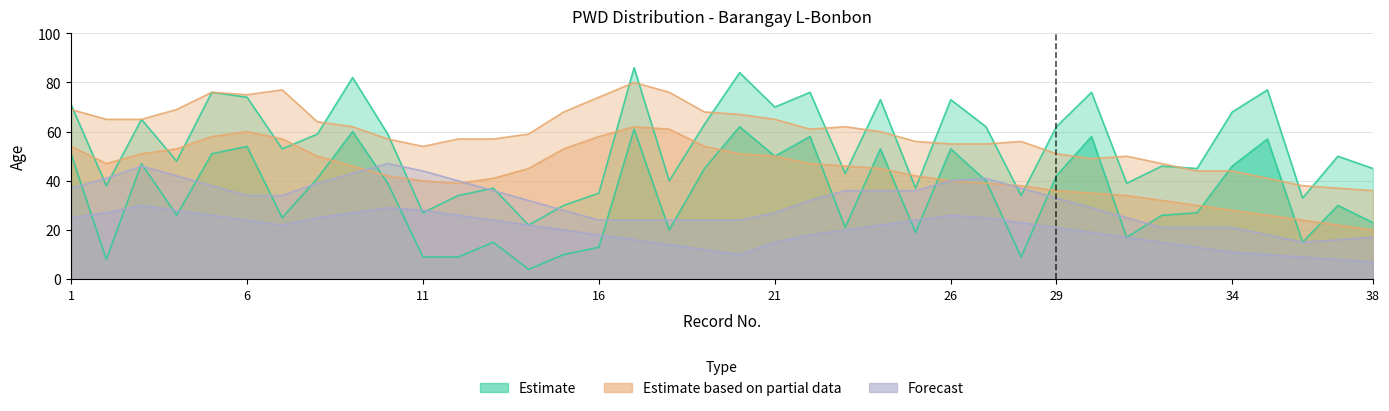

Which category has the lowest value in the Estimate based on partial data series?

38